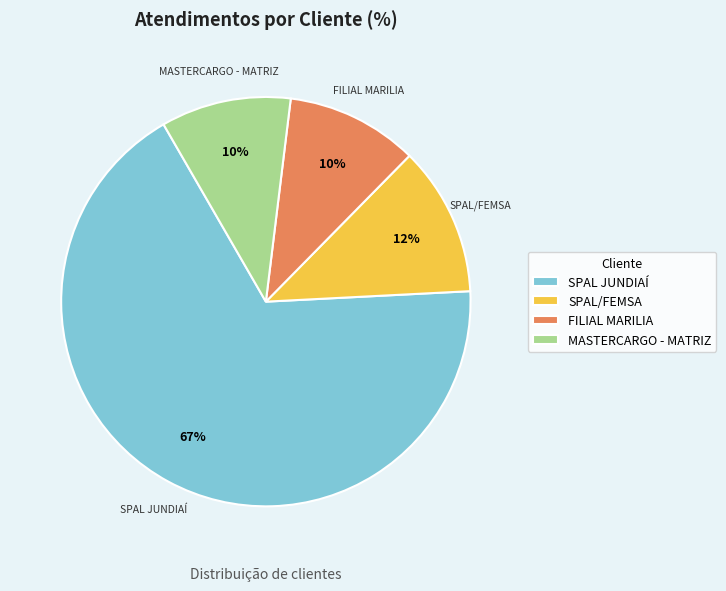

Which category has the biggest portion of the pie?

SPAL JUNDIAÍ